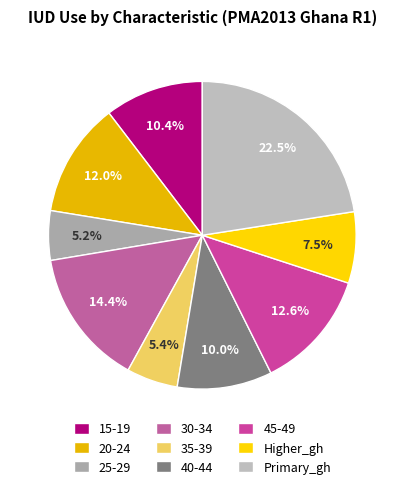

True or false: 20-24 accounts for 12% of the total.

True